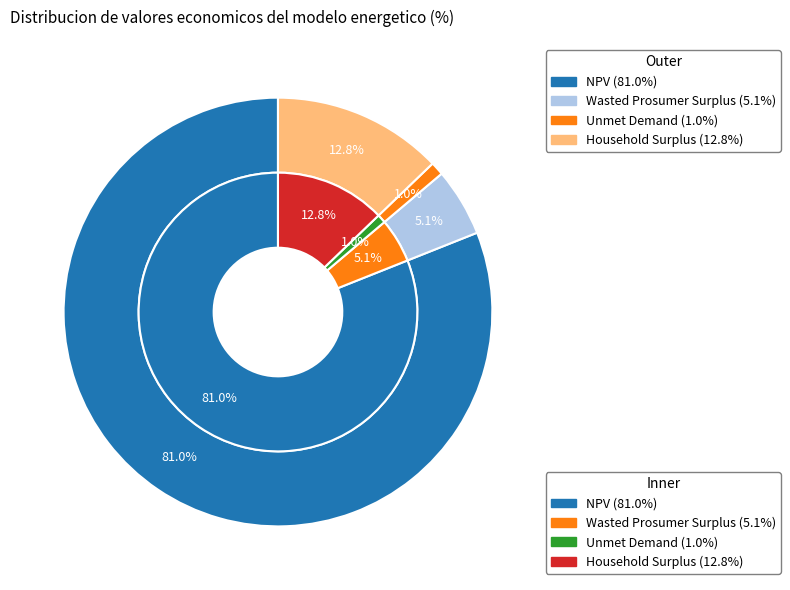

The Wasted Prosumer Surplus slice represents 18% of the pie. True or false?

False